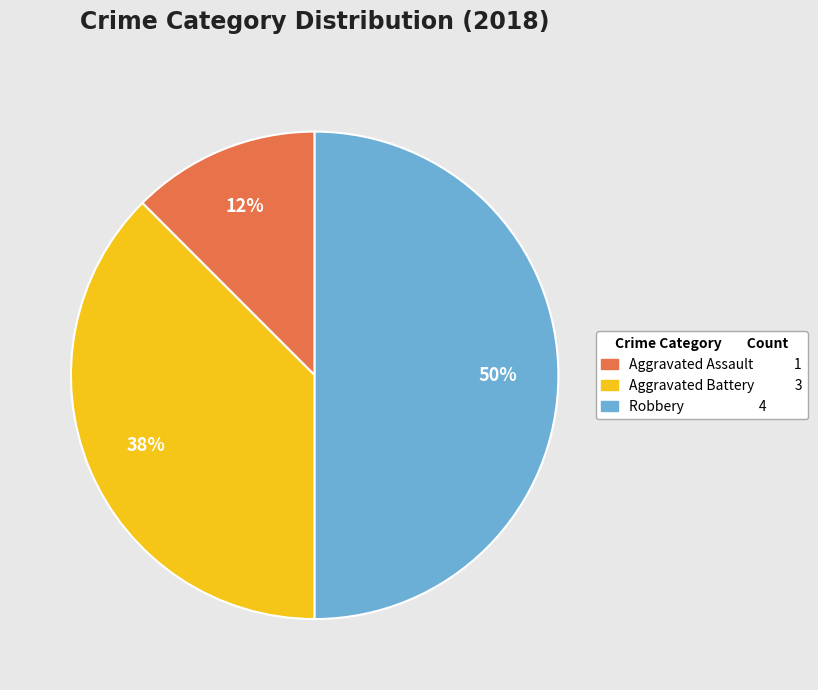

To the nearest percent, what is the average slice percentage?

33%